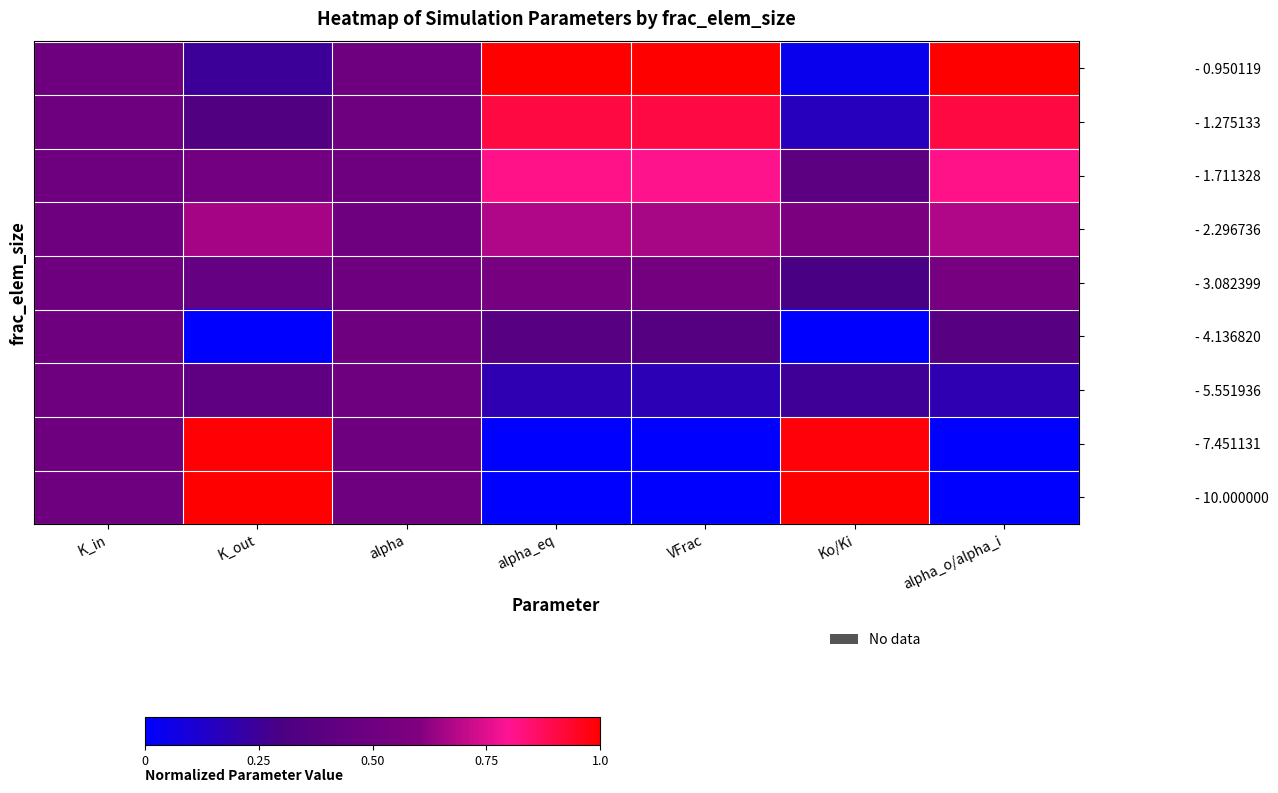

Rank the series by their maximum value, from highest to lowest.

- 0.950119, - 10.000000, - 7.451131, - 1.275133, - 1.711328, - 2.296736, - 3.082399, - 4.136820, - 5.551936